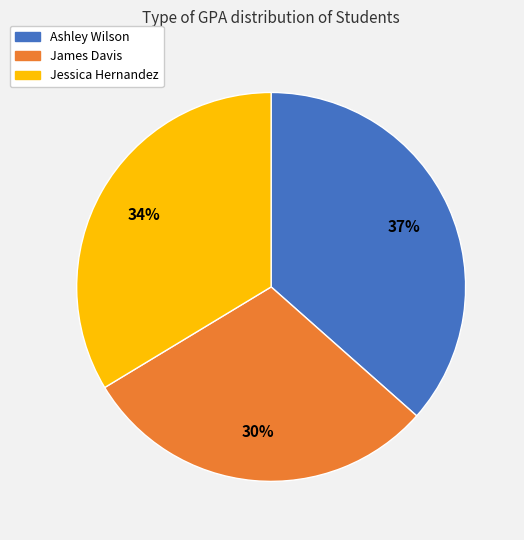

Is Ashley Wilson the majority of the pie?

No